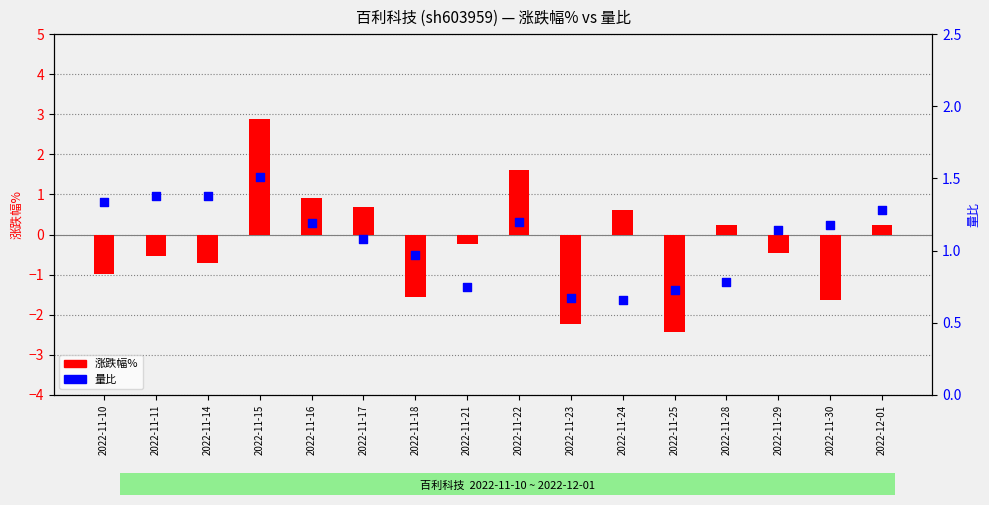

What are all the series names shown in the legend?

涨跌幅%, 量比